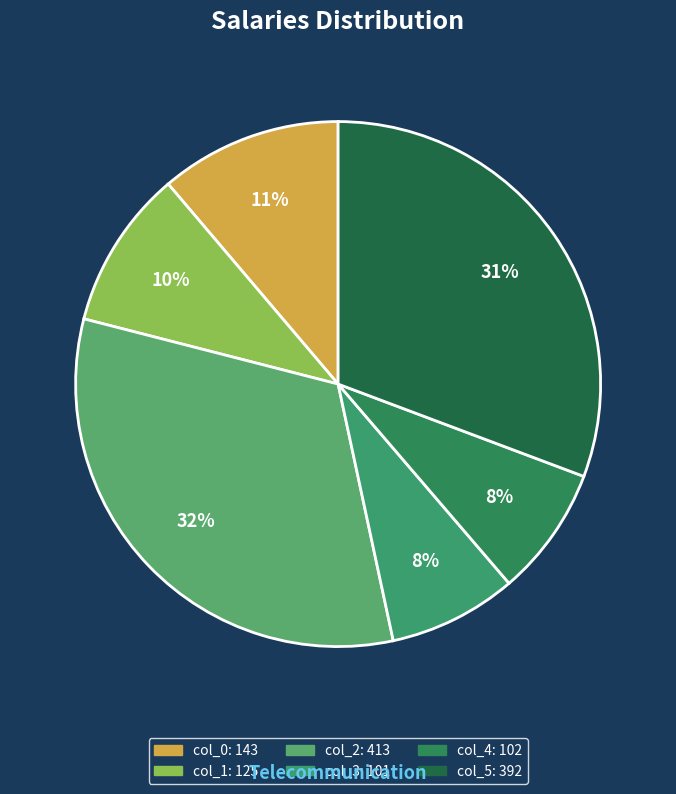

How many slices are in this pie chart?

6